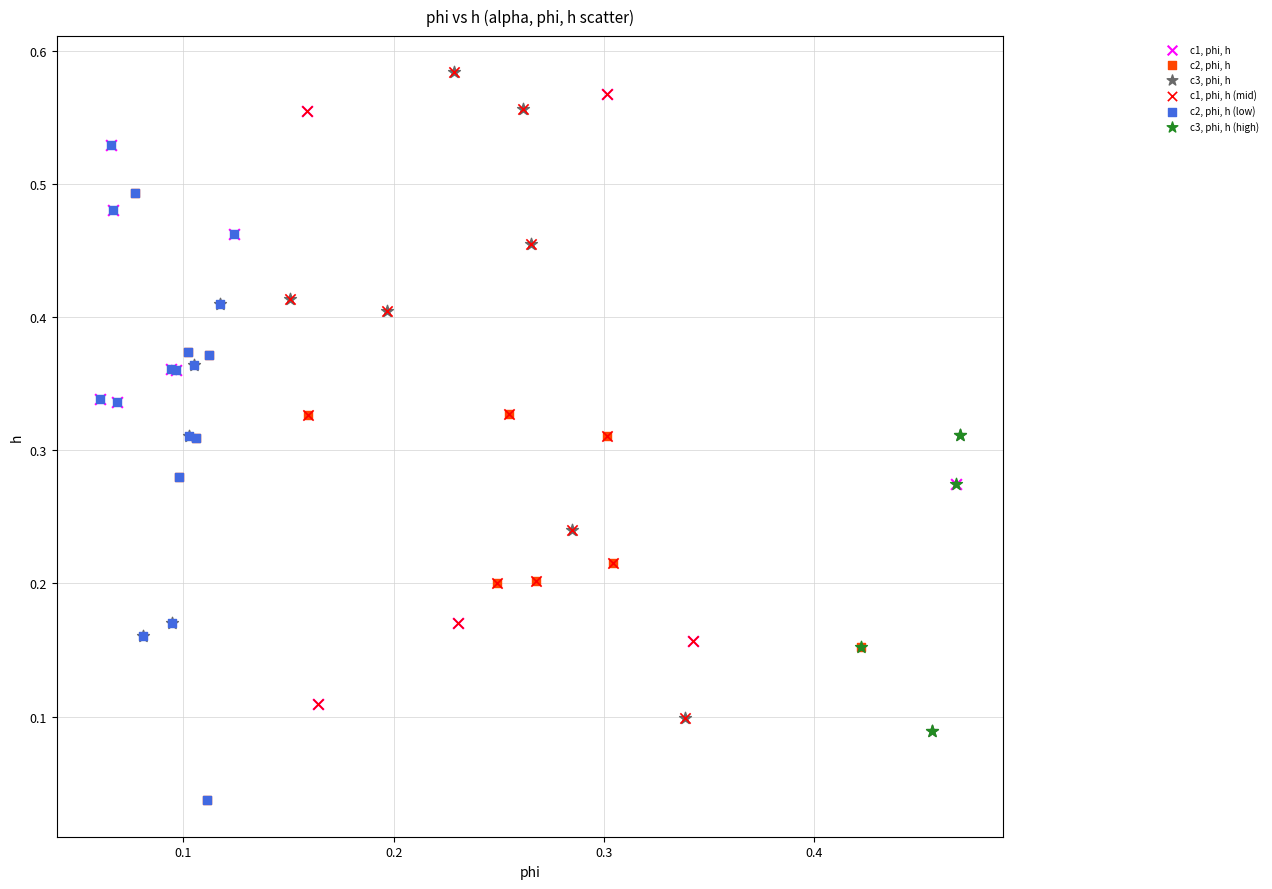

What are all the series names shown in the legend?

c1, phi, h, c2, phi, h, c3, phi, h, c1, phi, h (mid), c2, phi, h (low), c3, phi, h (high)